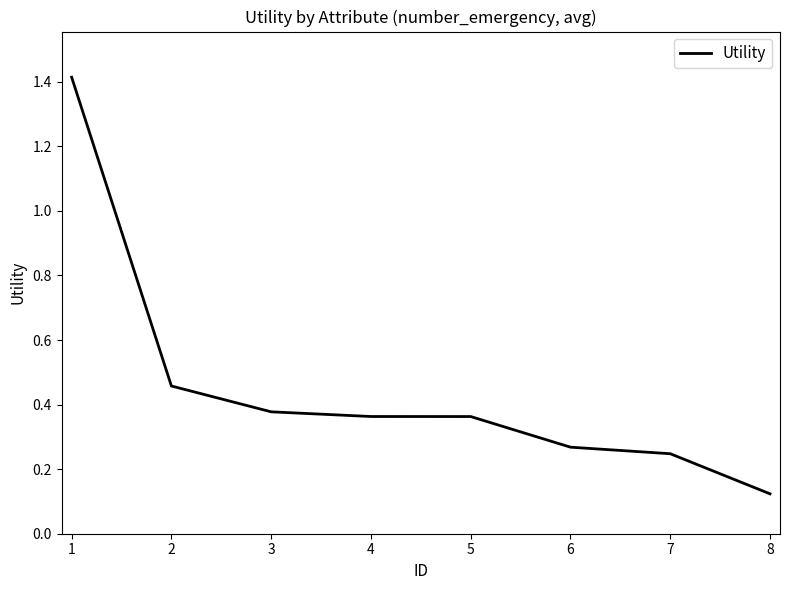

What is the sum of all values?

3.6